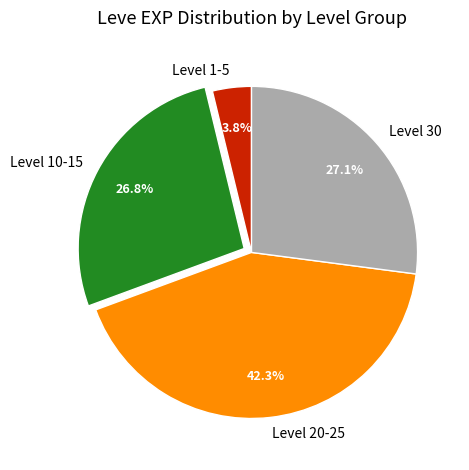

Is there any slice that represents more than half of the pie?

No